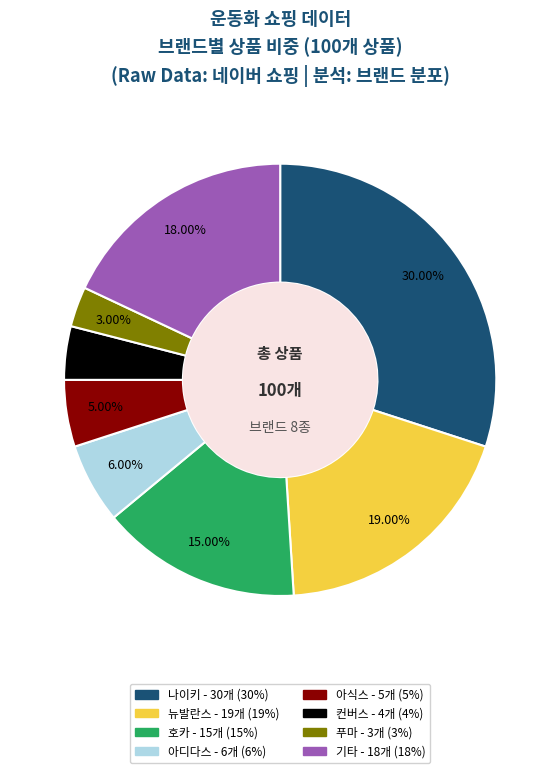

Is there any slice that represents more than half of the pie?

No